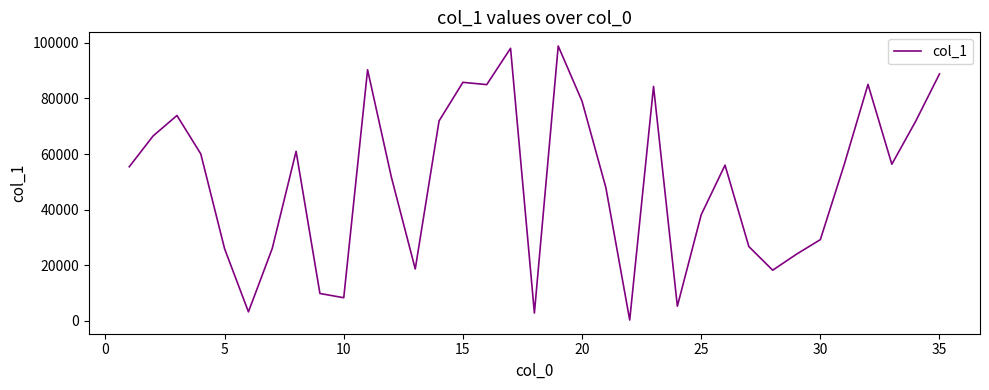

What is the greatest value displayed?

98852